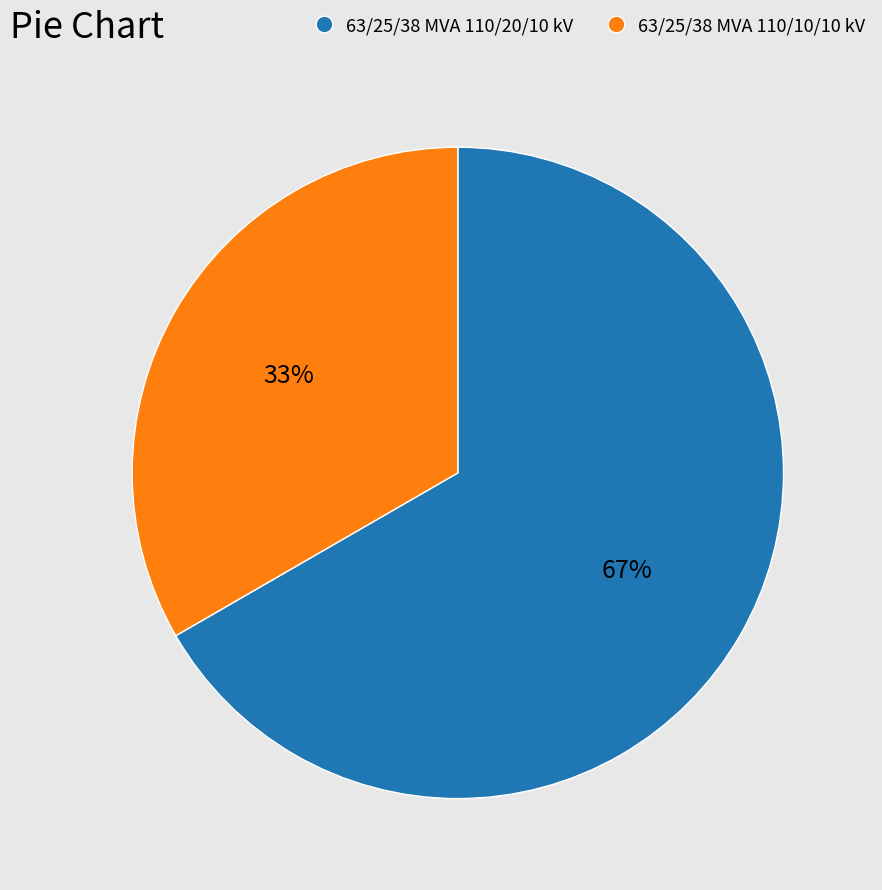

Is 63/25/38 MVA 110/20/10 kV the majority of the pie?

Yes